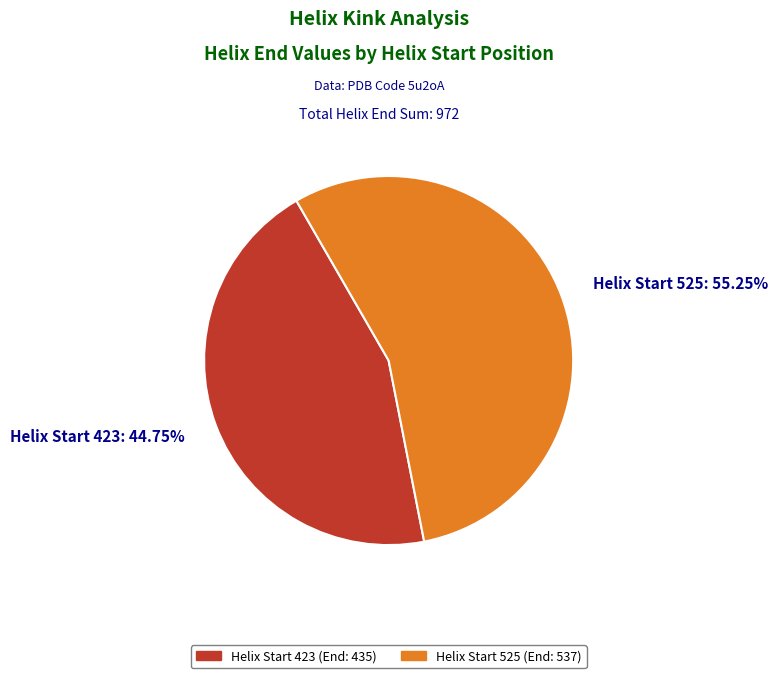

Which category has the biggest portion of the pie?

Helix Start 525 (End: 537)